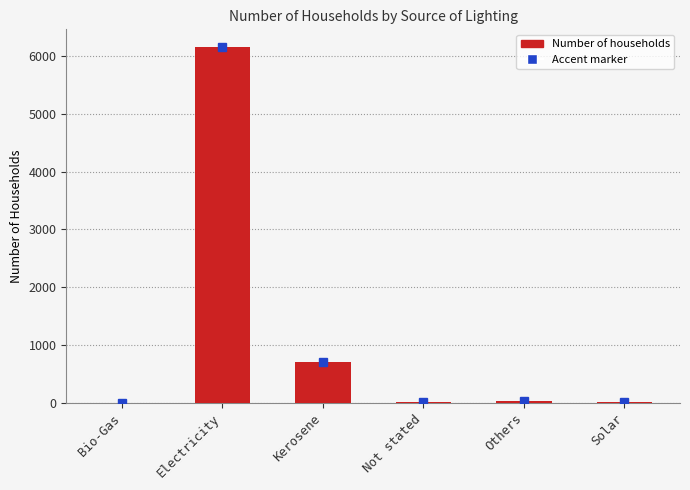

Which category has the highest value across all series?

Electricity